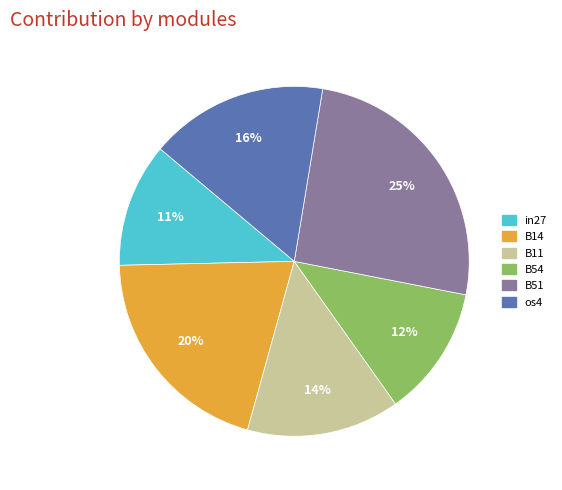

Rank the categories by value from highest to lowest.

B51, B14, os4, B11, B54, in27